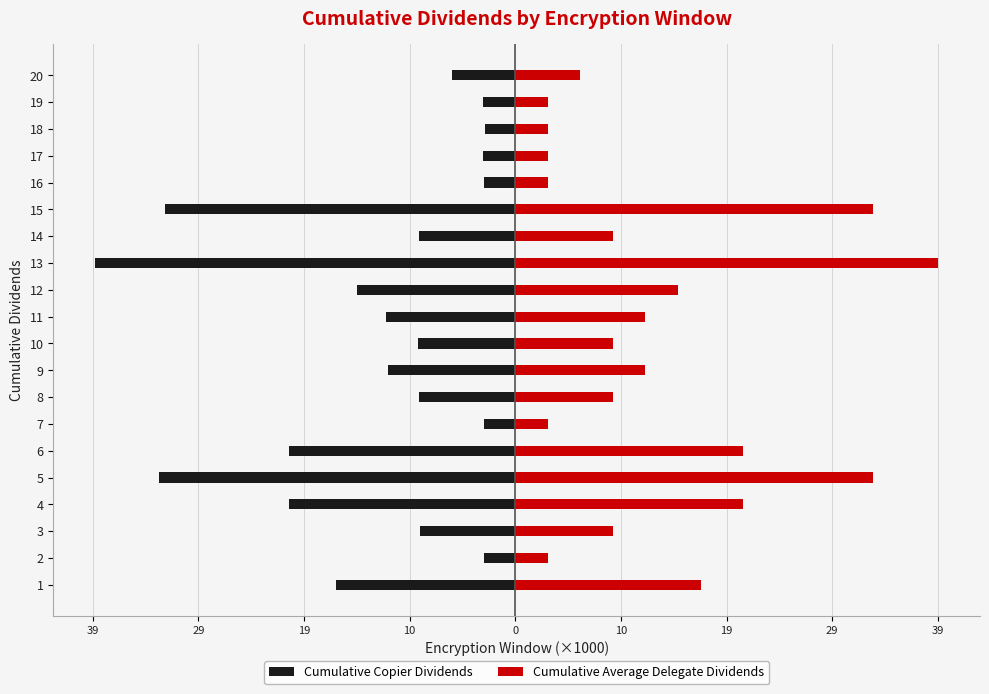

What is the minimum value for Cumulative Copier Dividends?

-38.7